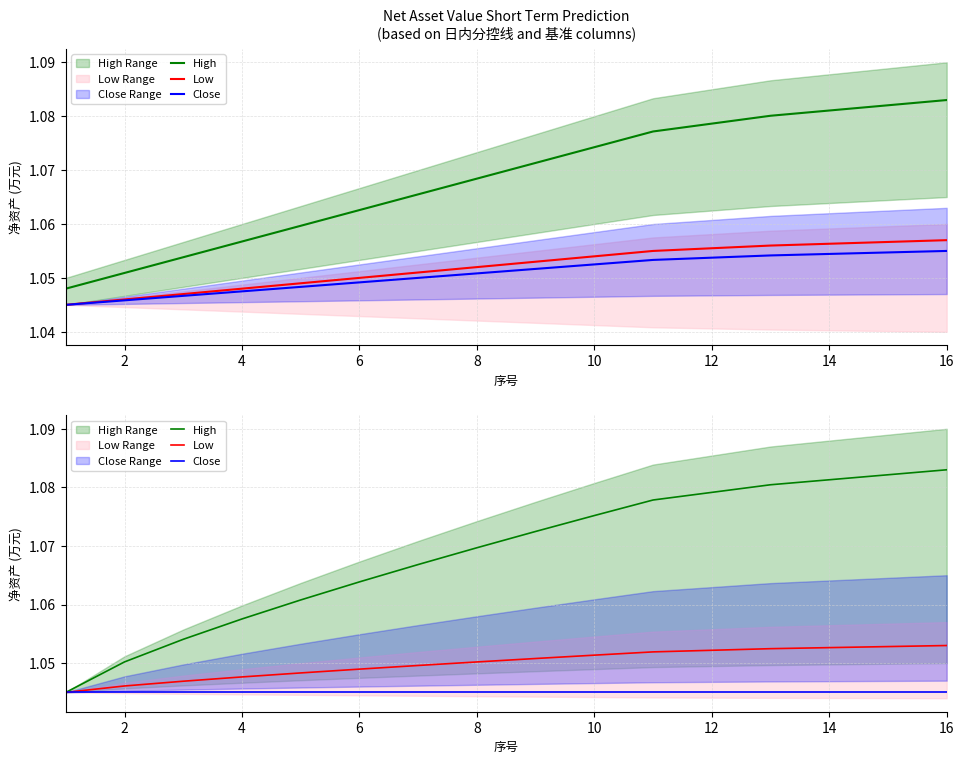

Which has a higher value, 16 or 12?

16